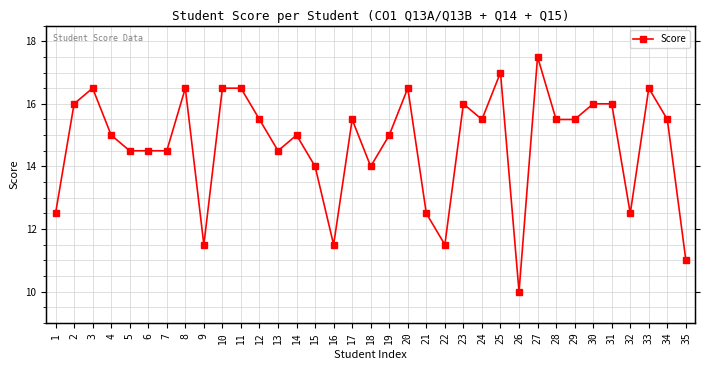

What is the ratio of the value at 2 to the value at 11?

1.0